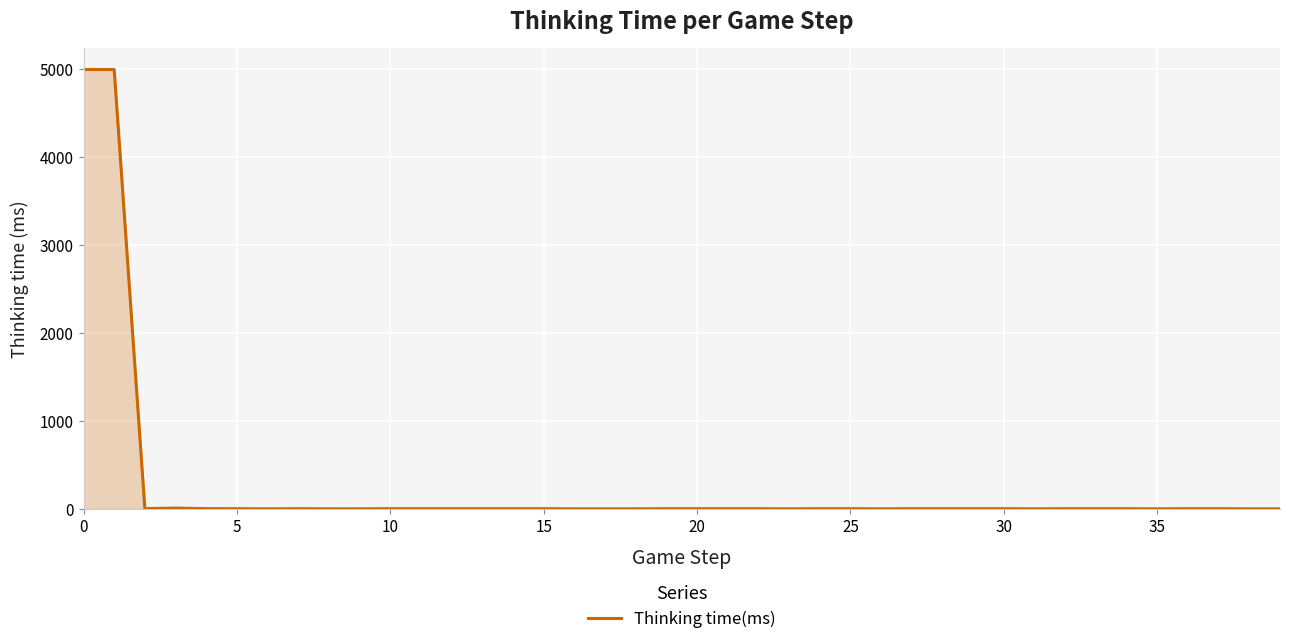

What is the greatest value displayed?

4990